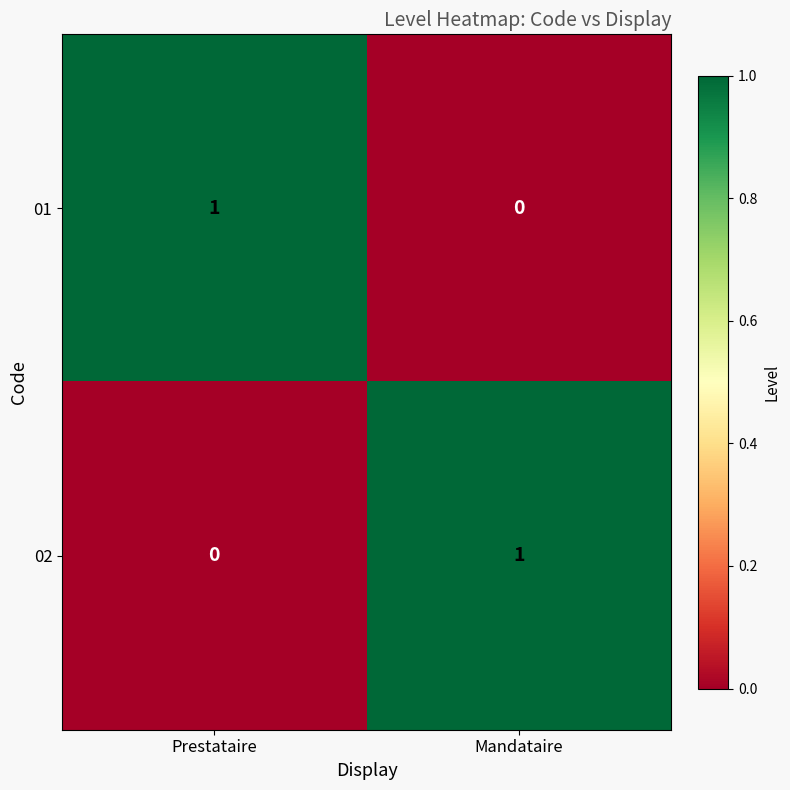

Reading left to right, transcribe all the data shown in this chart.

01: Prestataire=1	Mandataire=0
02: Prestataire=0	Mandataire=1